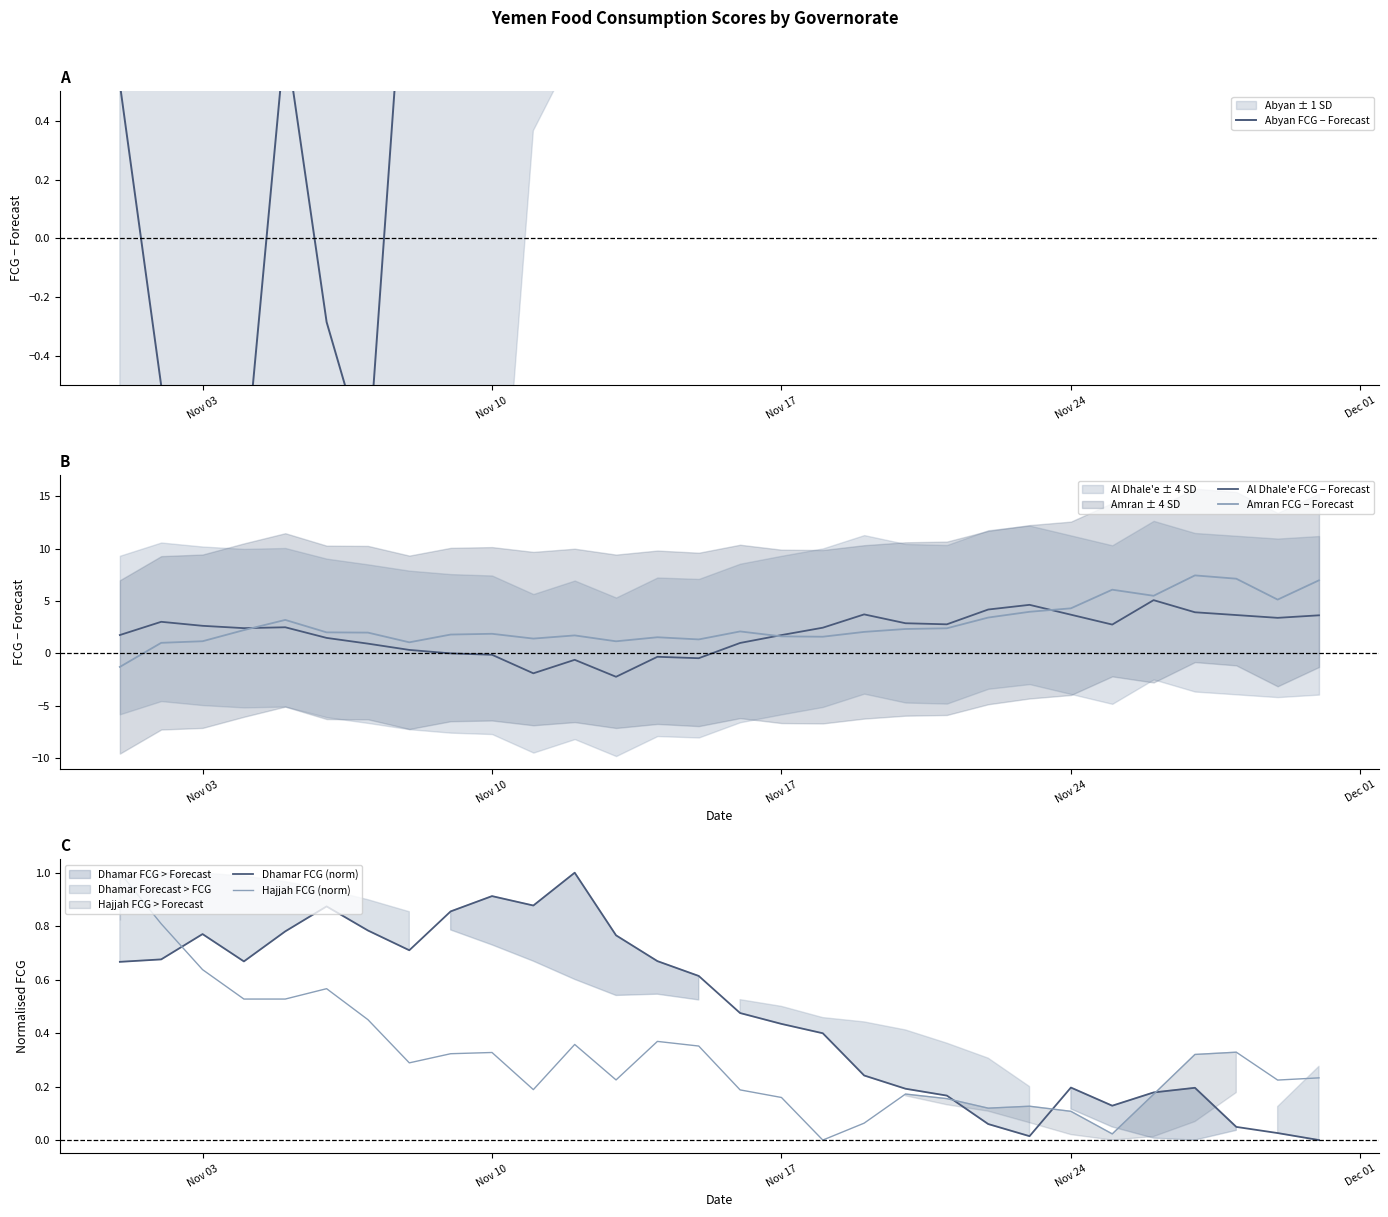

Which series has the largest total across all categories?

Abyan FCG − Forecast